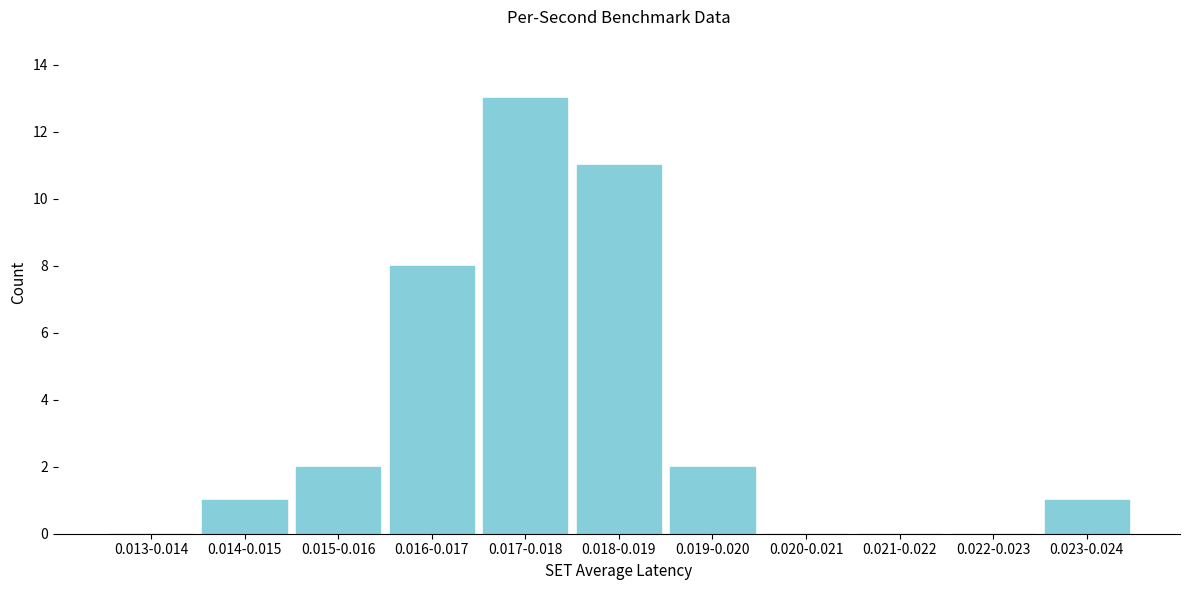

Reading left to right, what are all the values shown in this chart?

0.013-0.014=0	0.014-0.015=1	0.015-0.016=2	0.016-0.017=8	0.017-0.018=13	0.018-0.019=11	0.019-0.020=2	0.020-0.021=0	0.021-0.022=0	0.022-0.023=0	0.023-0.024=1